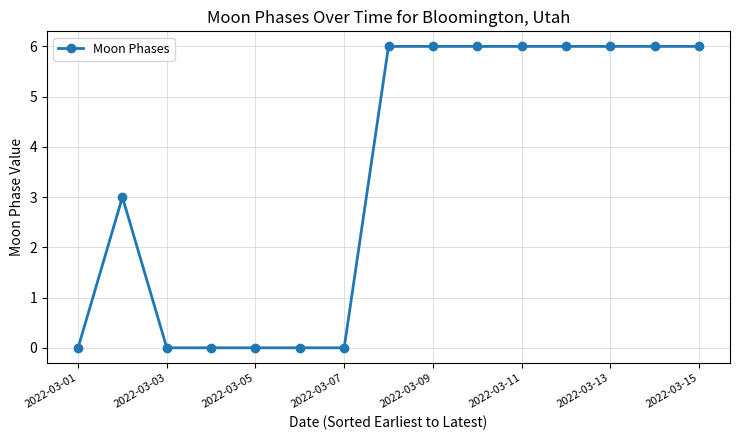

How many values are between 0 and 6?

15